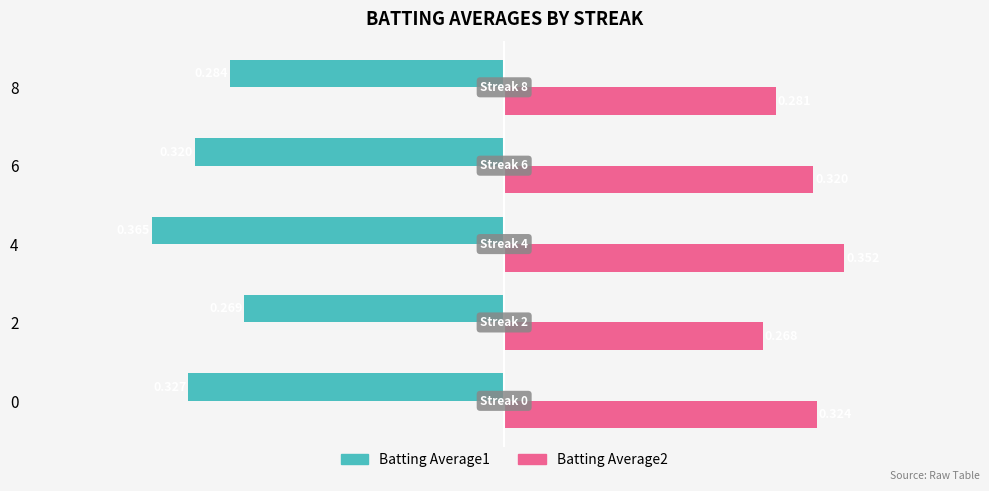

Is the value of Batting Average2 at 6 greater than the value of Batting Average1 at 4?

Yes